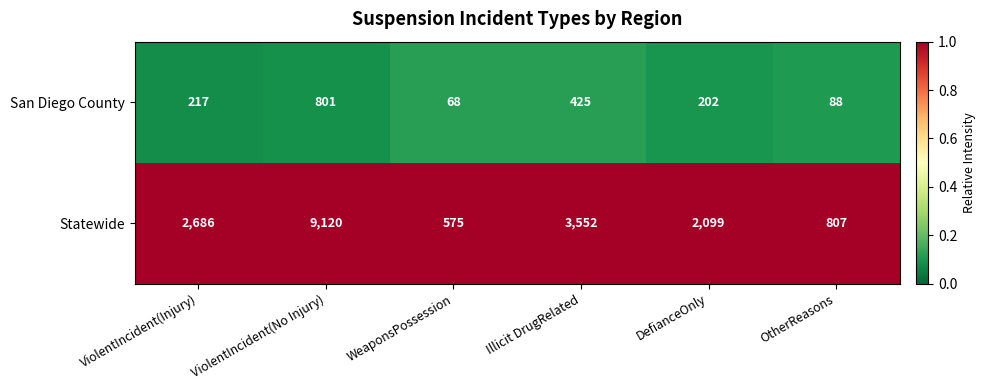

At which category is the sum across all series the highest?

ViolentIncident(No Injury)